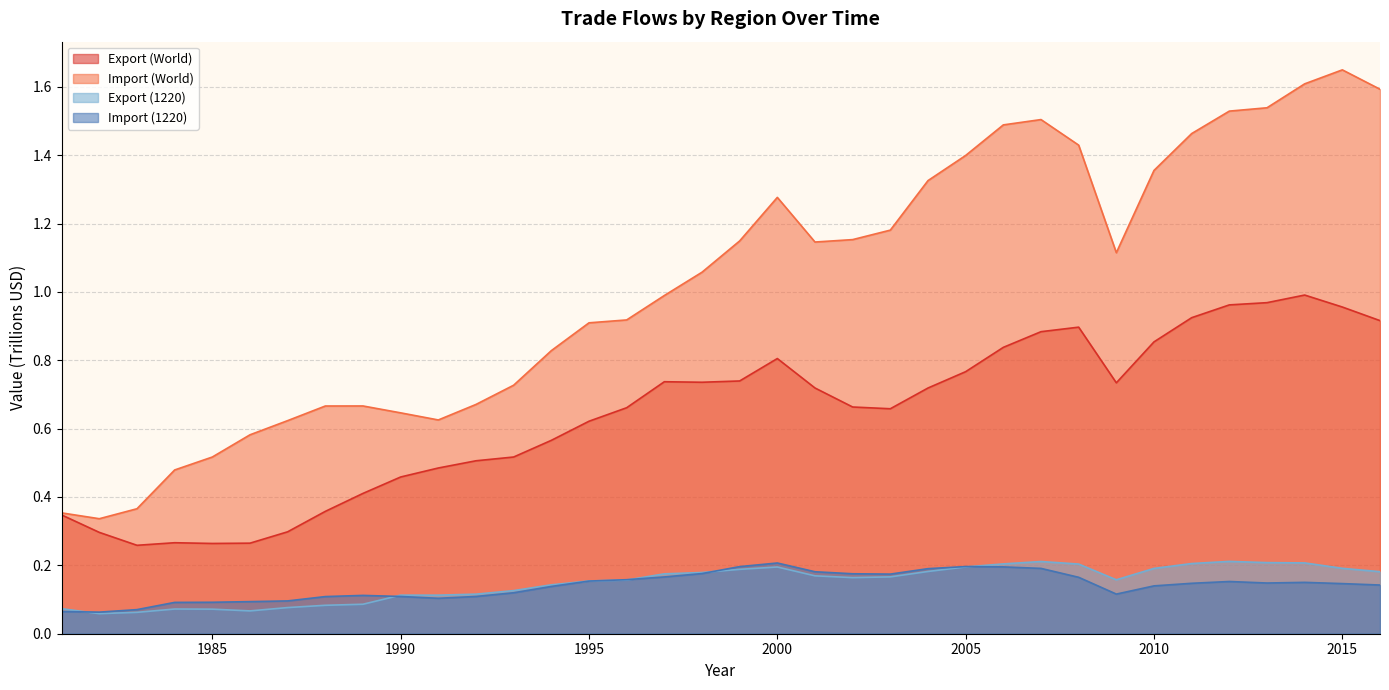

At which label does Export (World) reach its peak?

2014